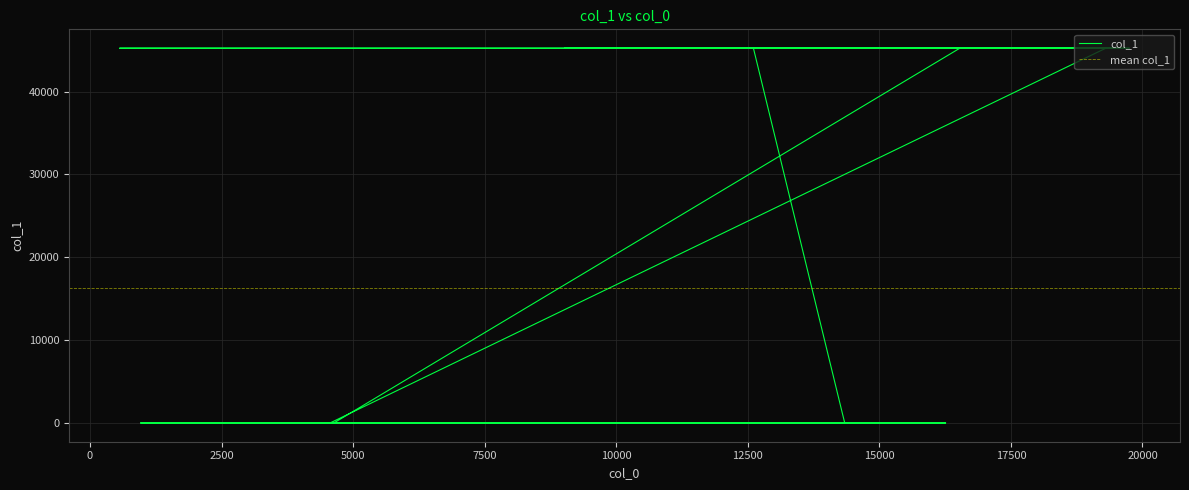

The value at 17500 is 17386. True or false?

False